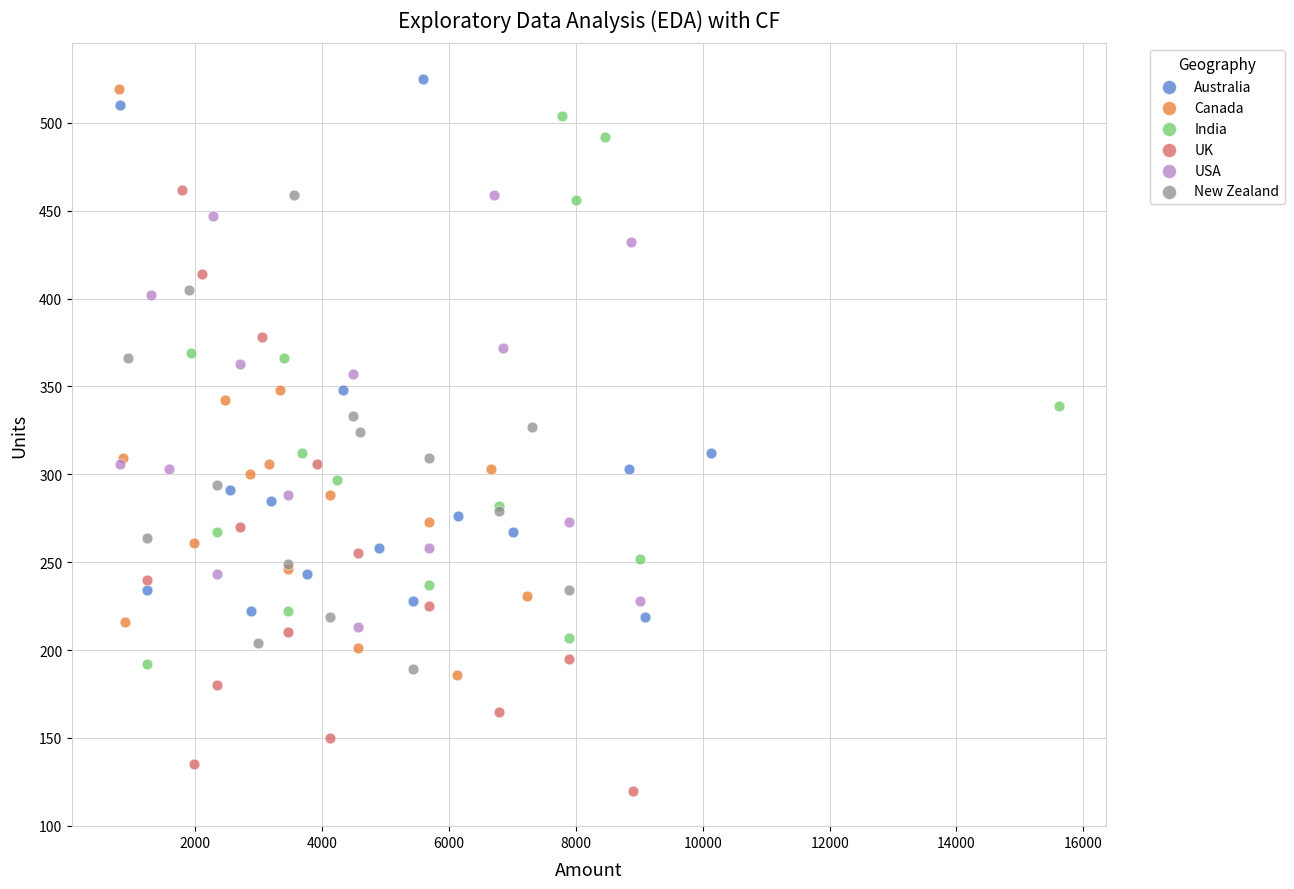

What are all the series names shown in the legend?

Australia, Canada, India, UK, USA, New Zealand